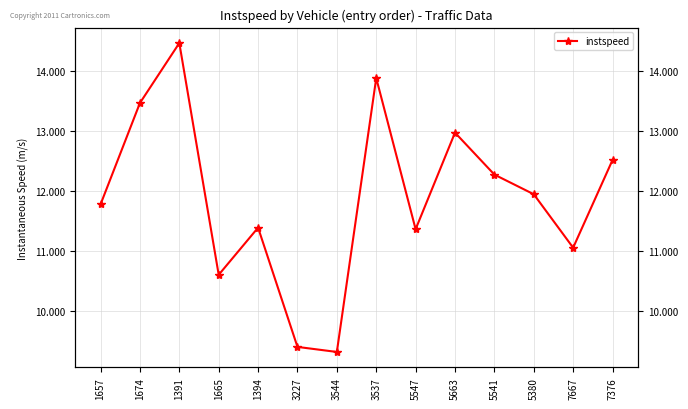

List the labels in order of value, largest first.

1391, 3537, 1674, 5663, 7376, 5541, 5380, 1657, 1394, 5547, 7667, 1665, 3227, 3544